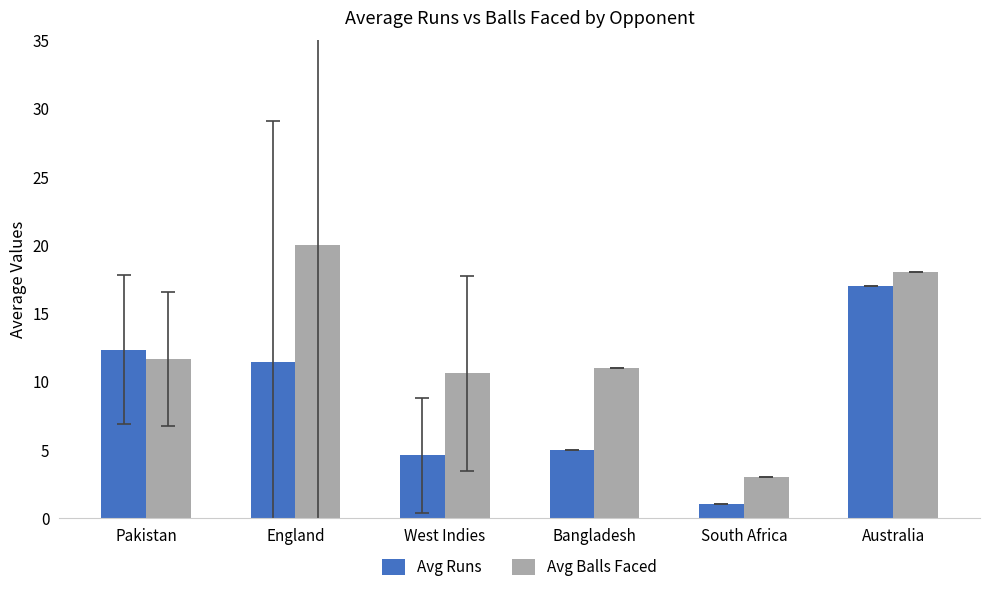

What is the total value across all series at West Indies?

15.2